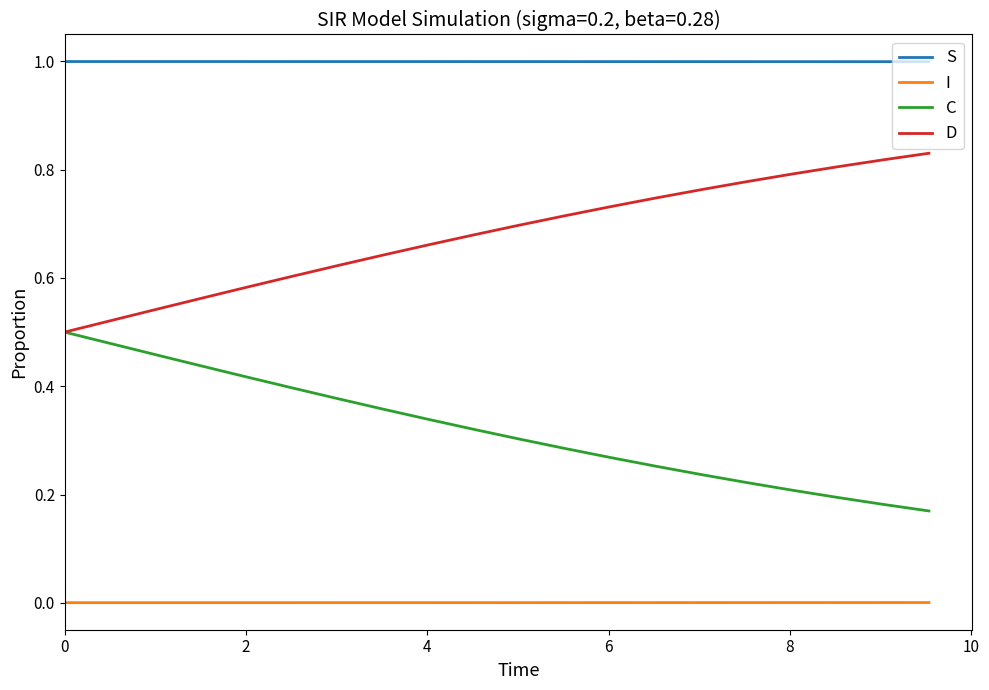

List the series in order of their peak value, highest first.

S, D, C, I